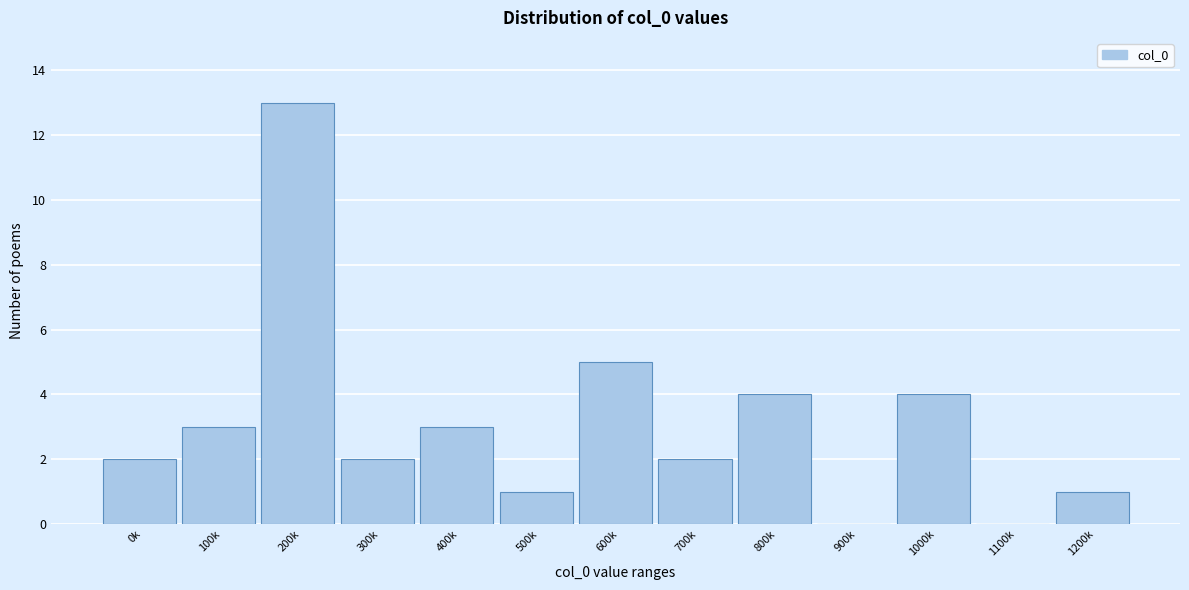

Reading left to right, extract all data points from this chart.

0k=2	100k=3	200k=13	300k=2	400k=3	500k=1	600k=5	700k=2	800k=4	900k=0	1000k=4	1100k=0	1200k=1